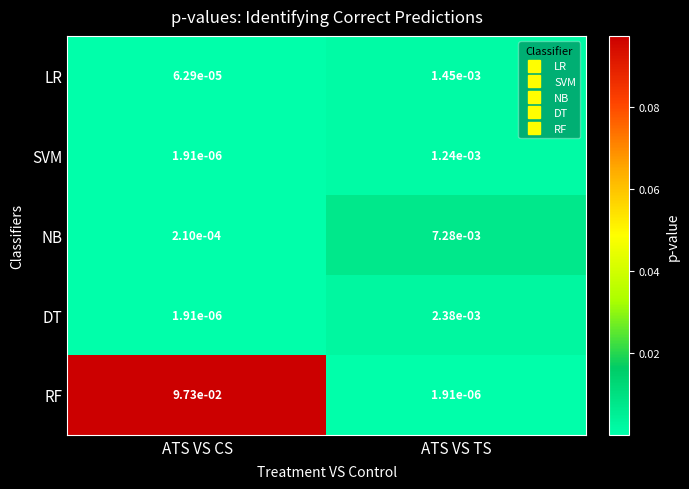

Which series has the largest range (max minus min)?

RF